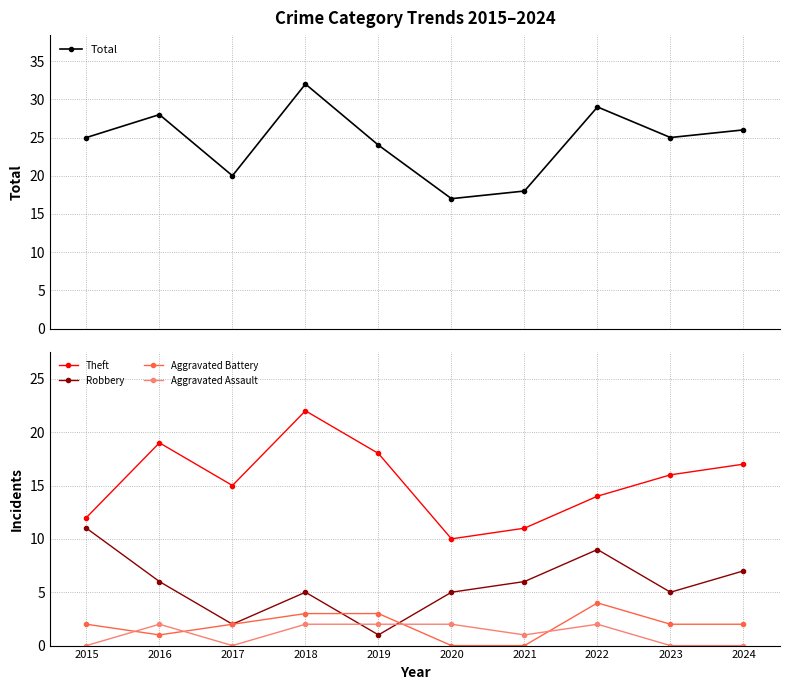

Reading left to right, list all the values displayed in this chart.

Total: 25	28	20	32	24	17	18	29	25	26
Theft: 12	19	15	22	18	10	11	14	16	17
Robbery: 11	6	2	5	1	5	6	9	5	7
Aggravated Battery: 2	1	2	3	3	0	0	4	2	2
Aggravated Assault: 0	2	0	2	2	2	1	2	0	0